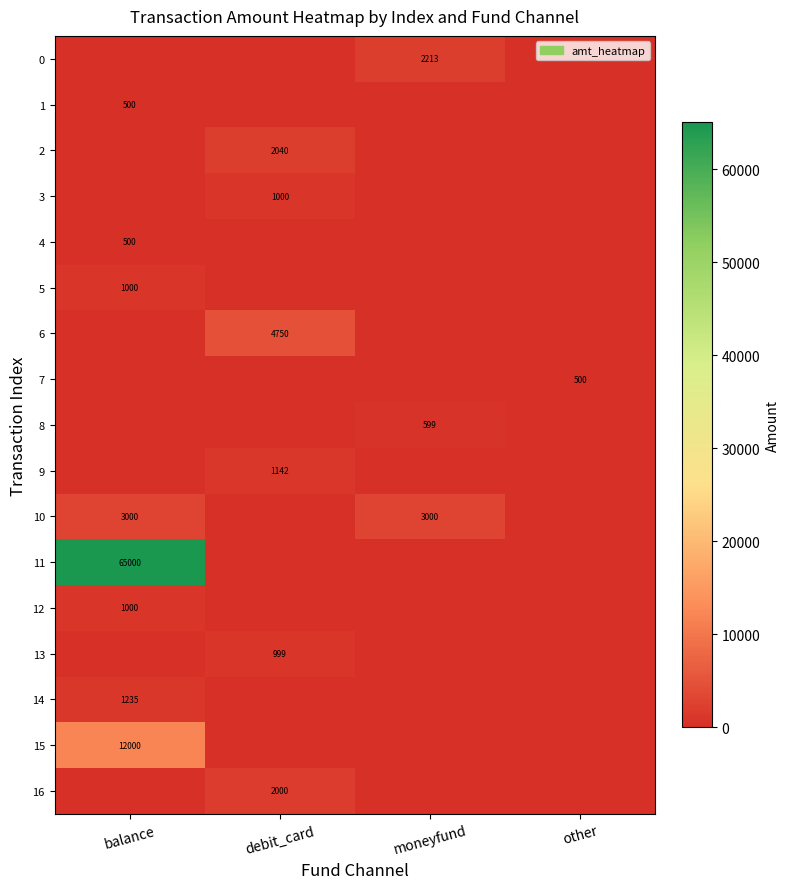

The 10 series shows 920 at balance. True or false?

False